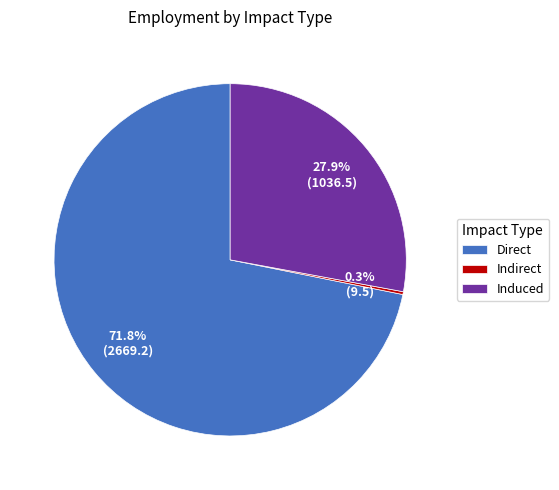

To the nearest percent, what is the average slice percentage?

33%